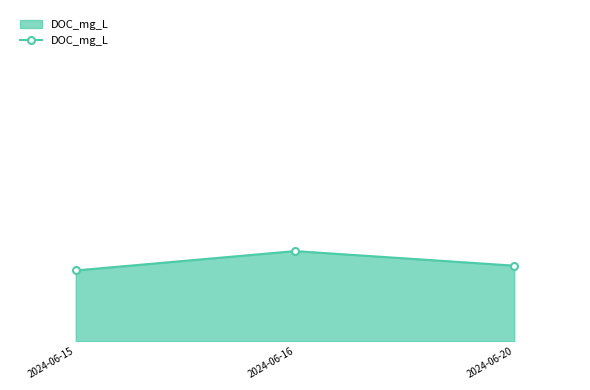

What is the minimum value shown in the chart?

4.7